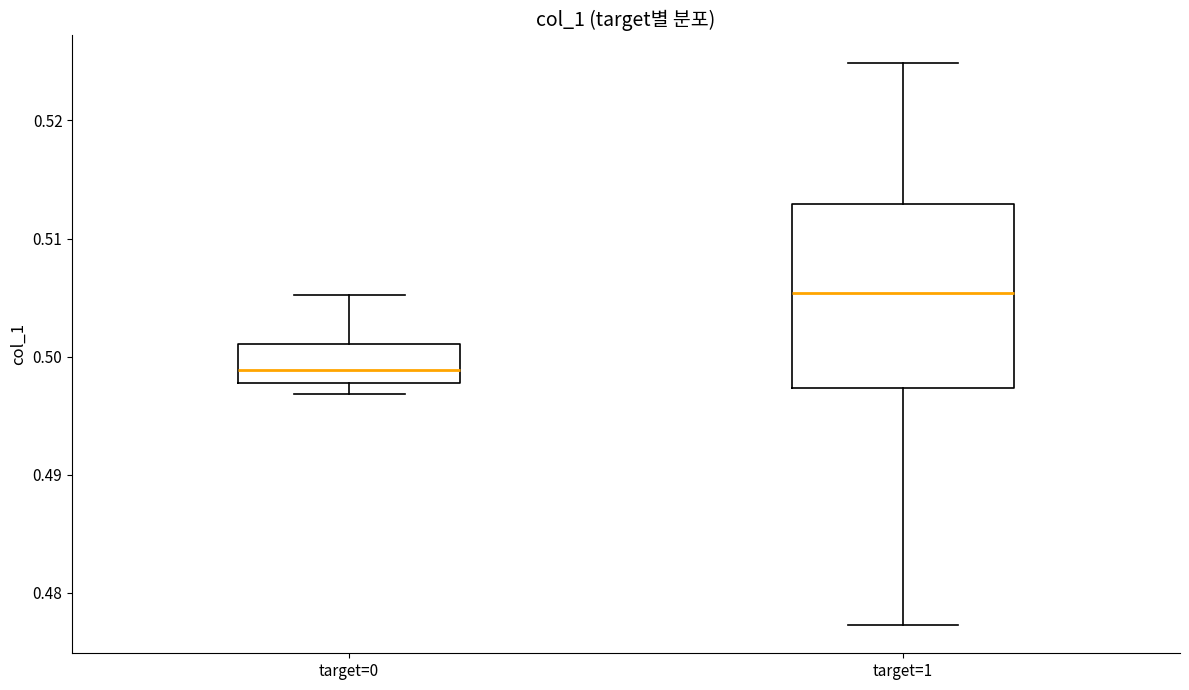

Where does the median line of the box for target=1 sit on the y-axis? The values are not printed on the chart, so give them approximately, as read against the axis.

0.505